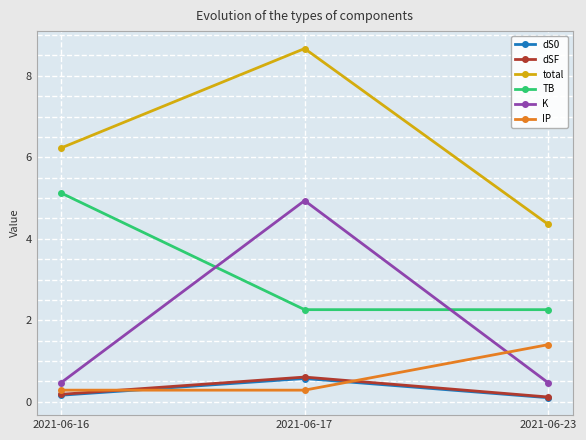

At which category is the sum across all series the highest?

2021-06-17